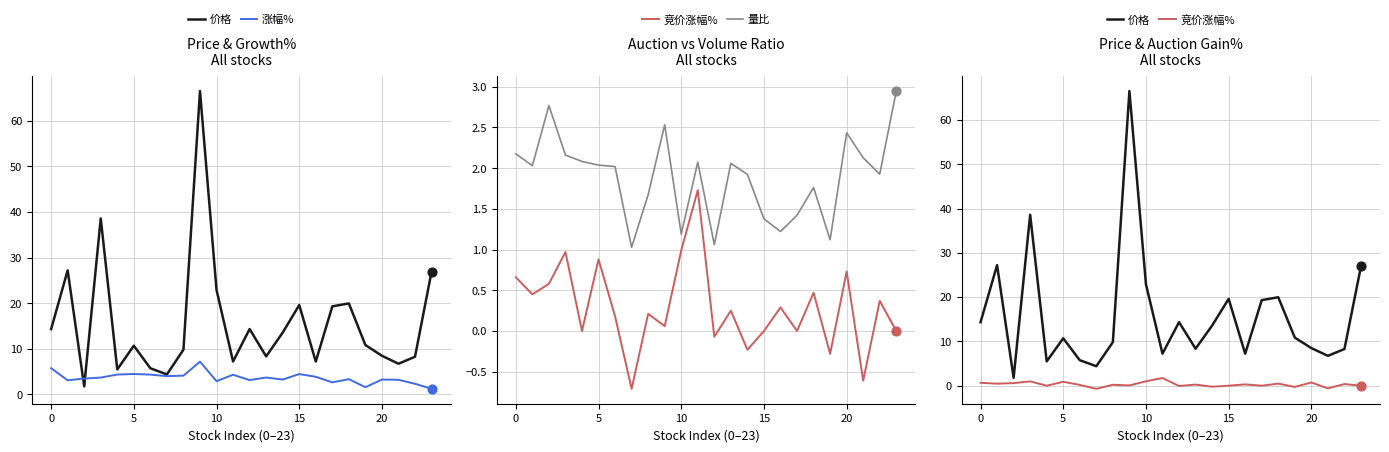

Which series has the widest spread of Y values?

价格